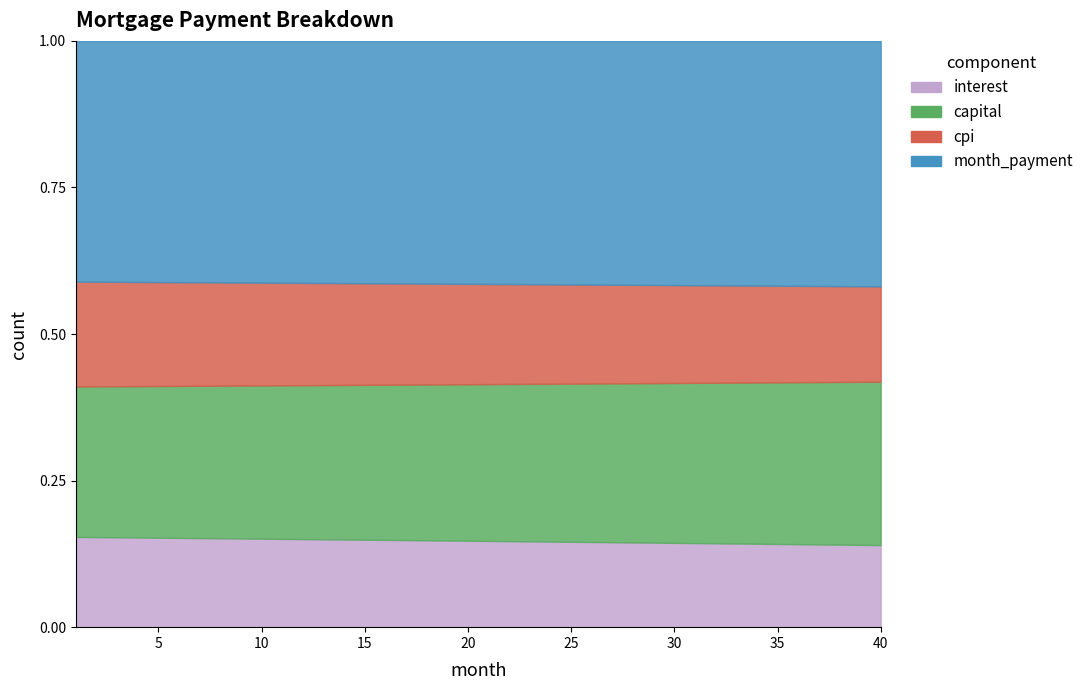

At 23, list the series in order from smallest to largest.

interest, cpi, capital, month_payment